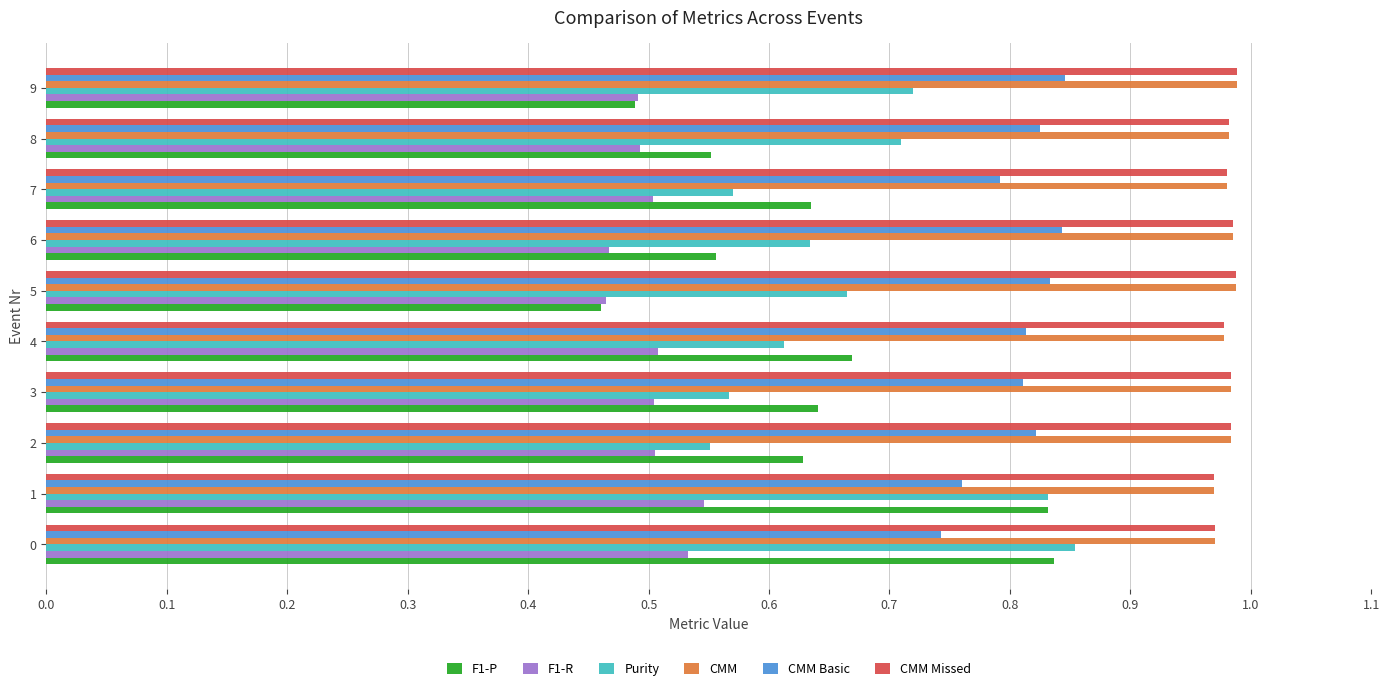

Is the value of CMM Missed at 6 greater than the value of F1-R at 5?

Yes